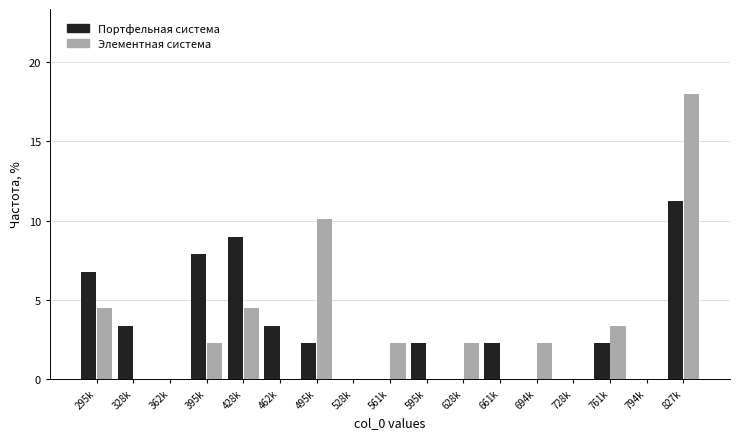

The Элементная система series shows 3.4 at 761k. True or false?

True